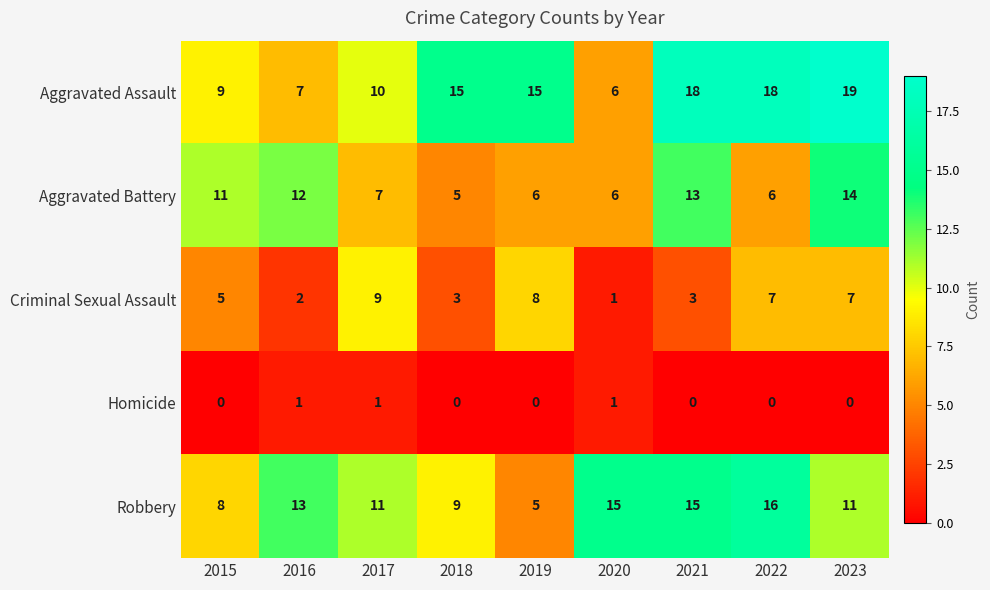

What is the difference between the second highest and second lowest values in the Criminal Sexual Assault series?

6